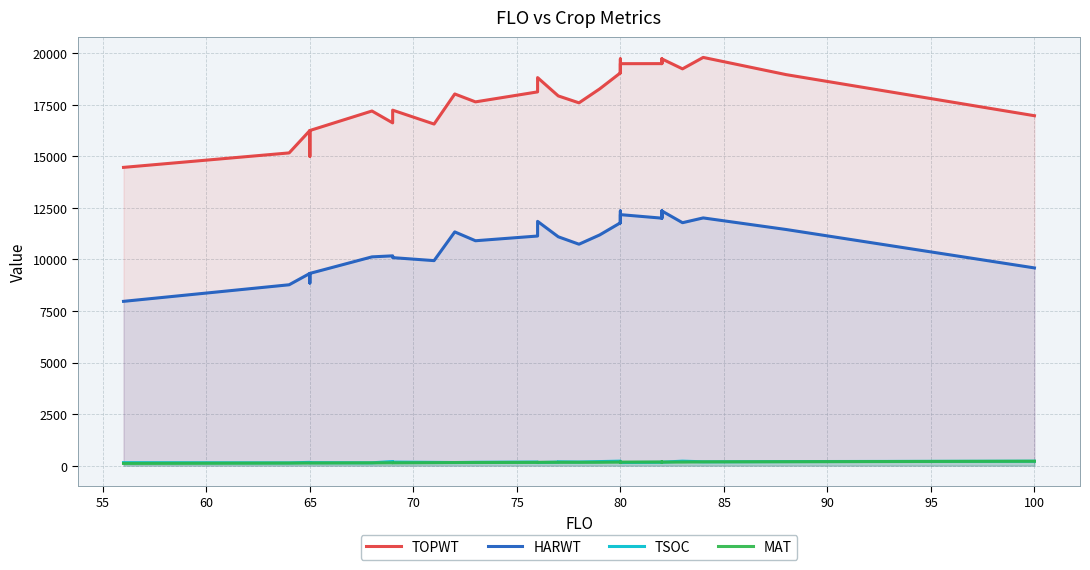

What is the sum of all TOPWT values?

615093